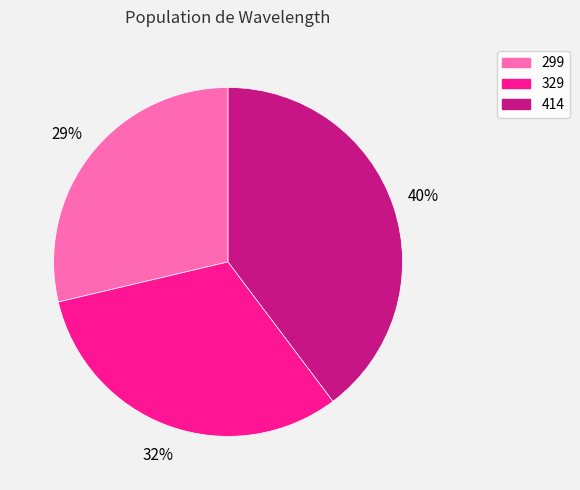

Is it true that 299 is 29% of the pie?

True